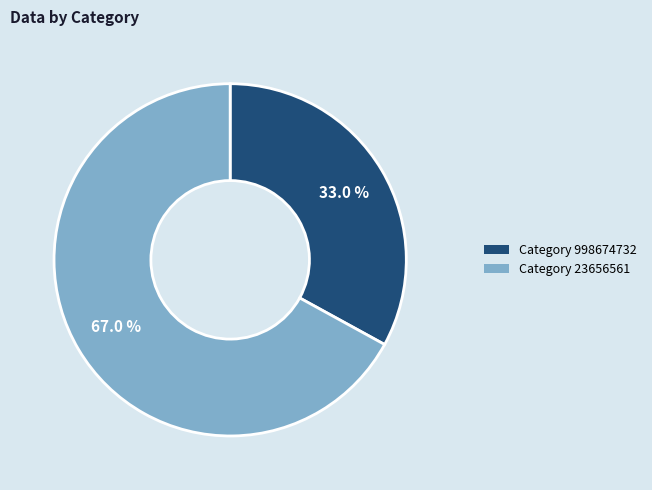

Does any single category account for the majority?

Yes